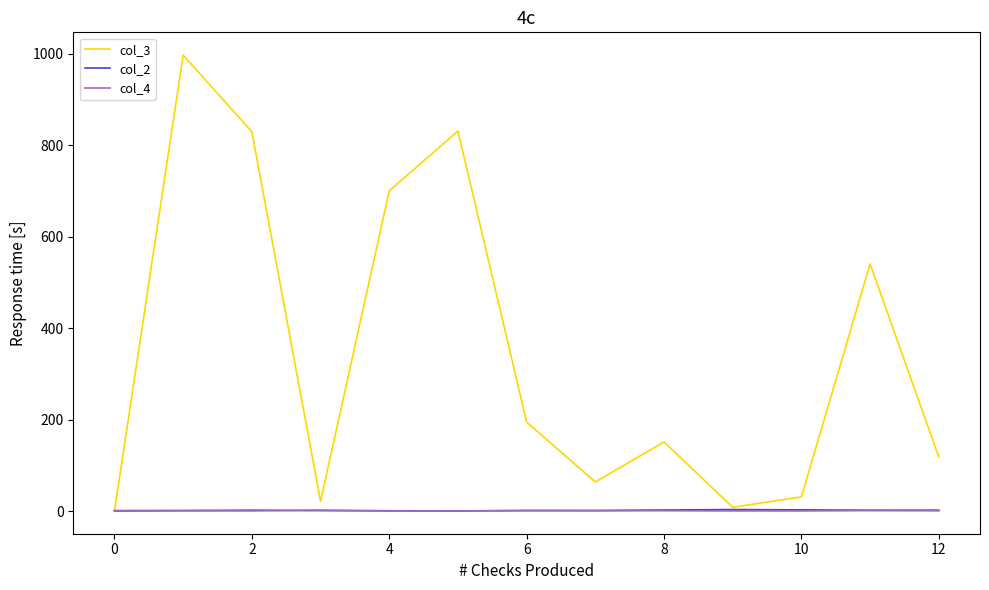

What is the sum of all col_2 values?

28.3